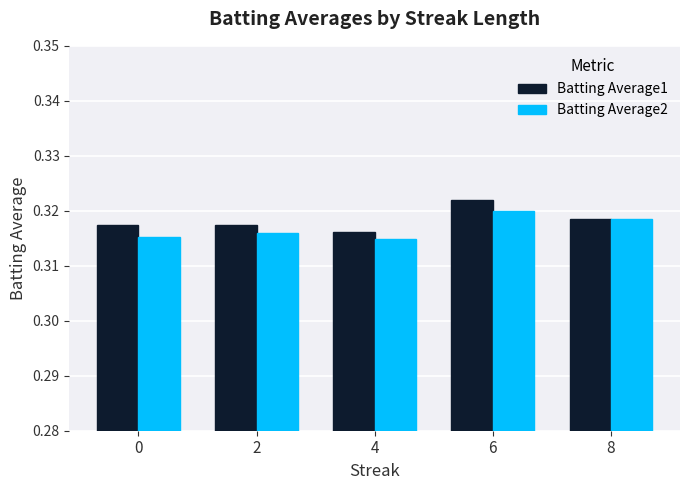

Which series has the largest total across all categories?

Batting Average1